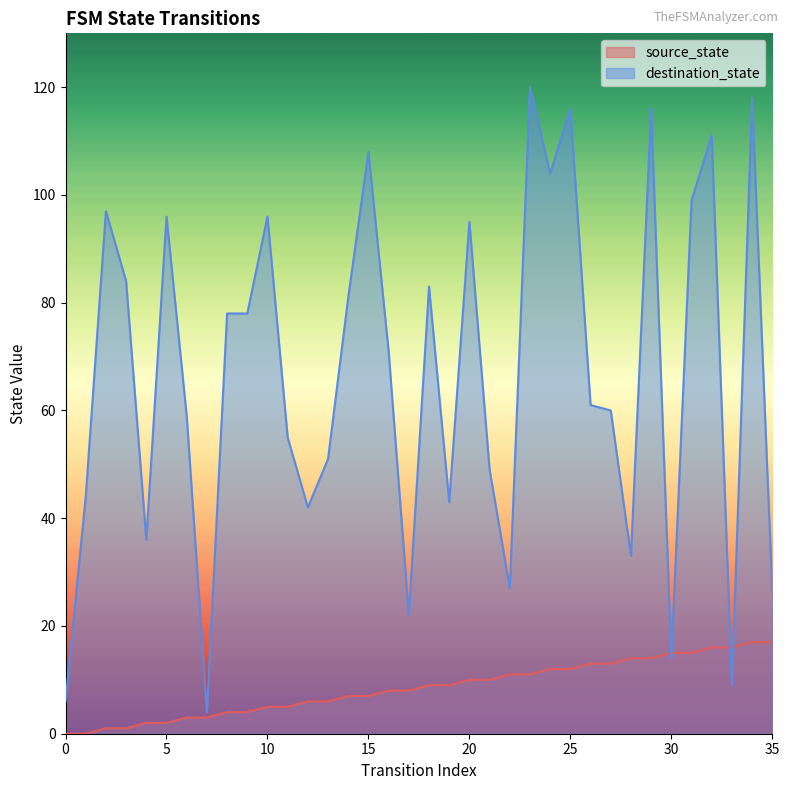

How many lines are shown in the chart?

2